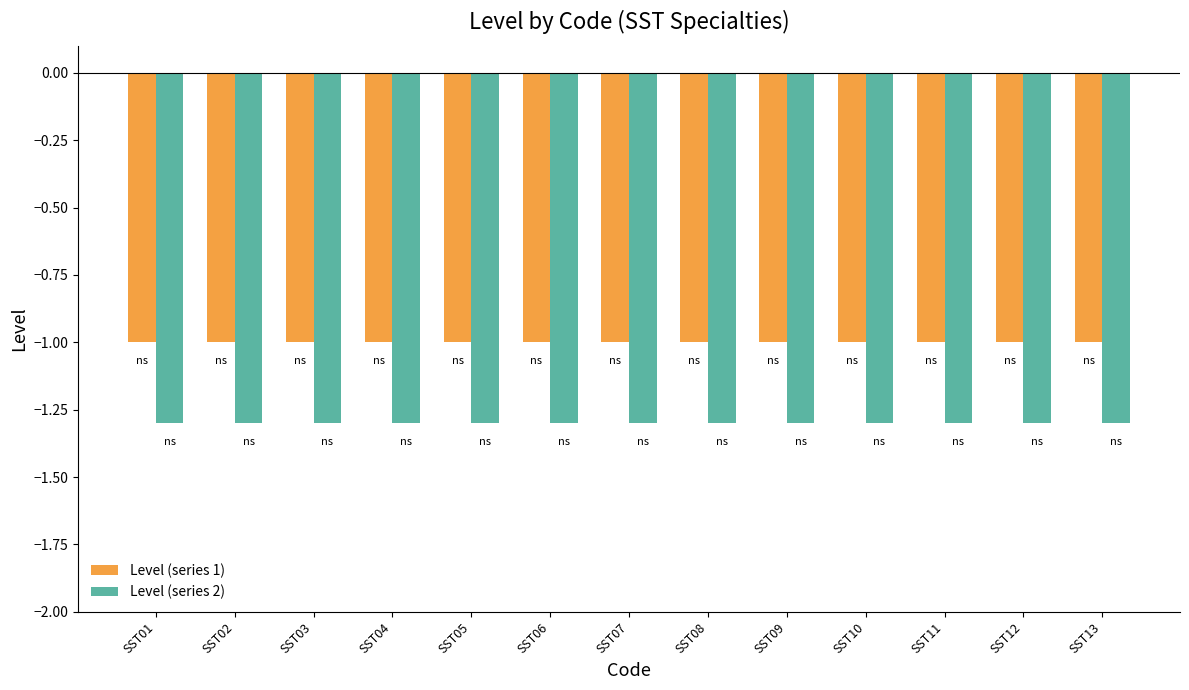

How many distinct data groups are displayed?

2